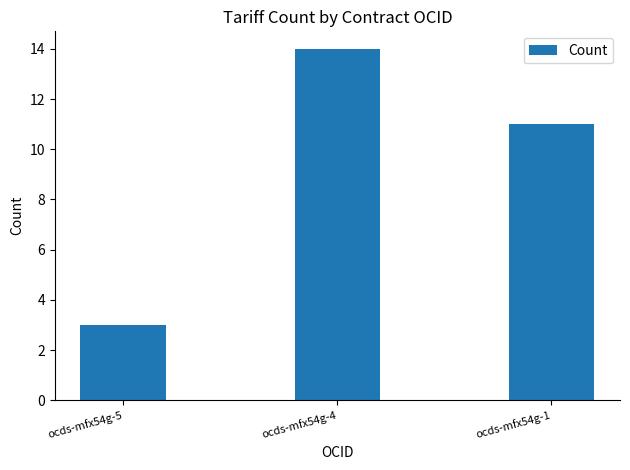

What is the difference between the second highest and minimum values?

8